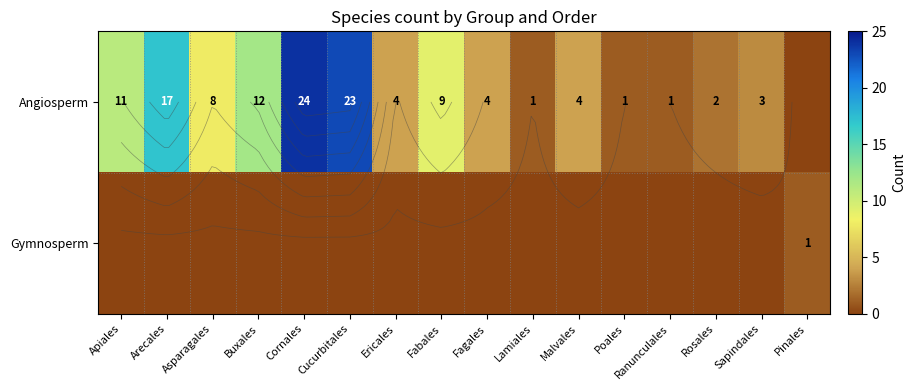

At Buxales, list the series in order from largest to smallest.

Angiosperm, Gymnosperm